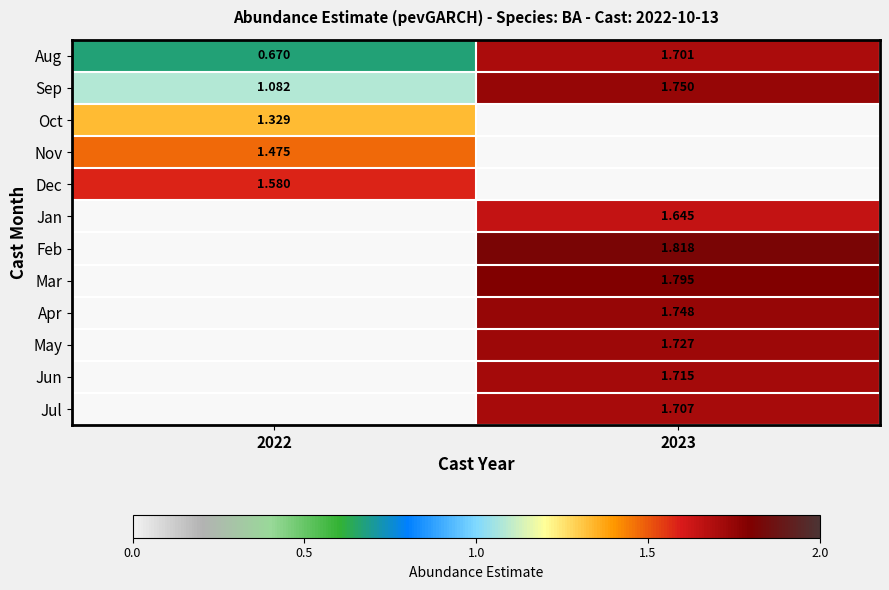

Is the value of May at 2023 greater than the value of Aug at 2023?

Yes